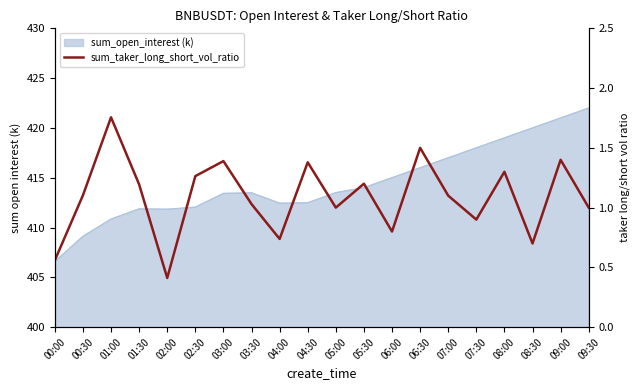

Reading left to right, list all the values displayed in this chart.

00:00=0.6	00:30=1.1	01:00=1.8	01:30=1.2	02:00=0.4	02:30=1.3	03:00=1.4	03:30=1.0	04:00=0.7	04:30=1.4	05:00=1.0	05:30=1.2	06:00=0.8	06:30=1.5	07:00=1.1	07:30=0.9	08:00=1.3	08:30=0.7	09:00=1.4	09:30=1.0